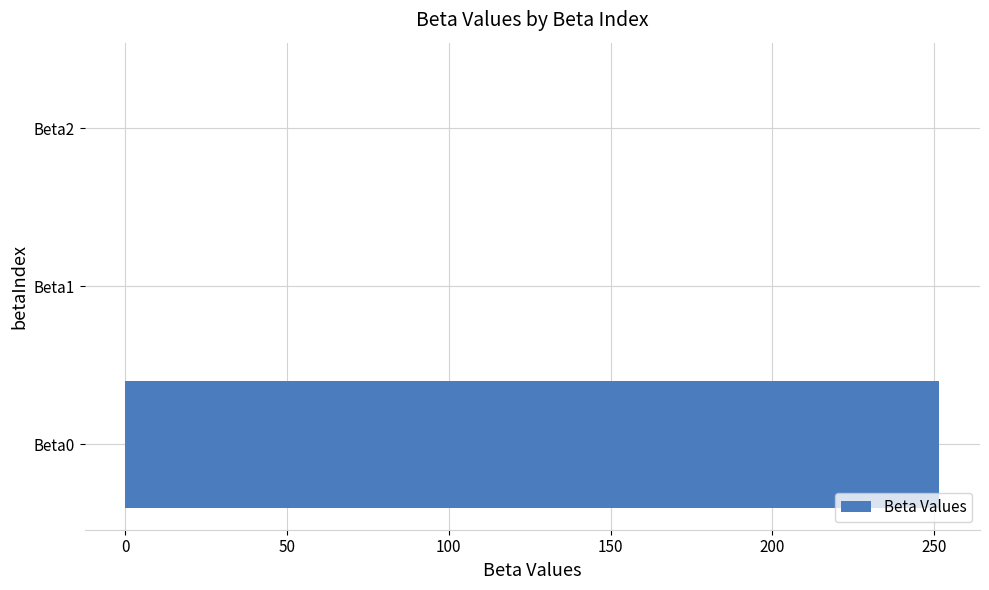

Count the number of values greater than 0.

2